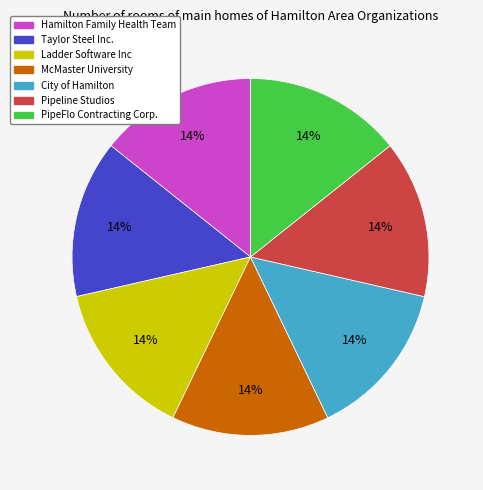

Does Taylor Steel Inc. represent more than half of the total?

No